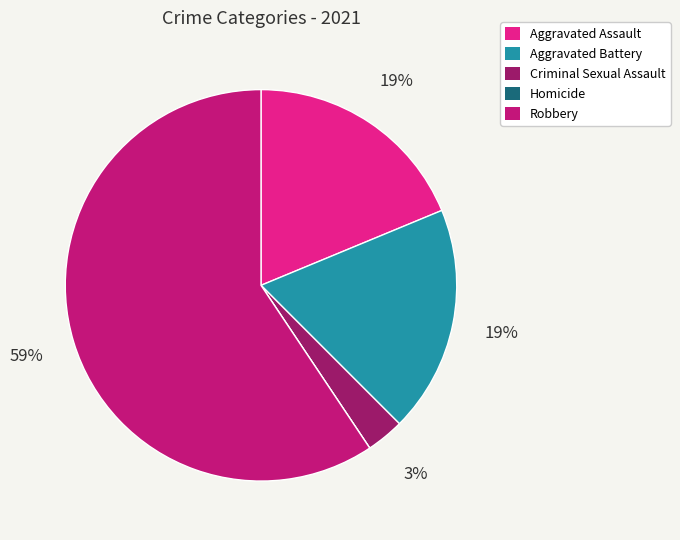

Between Aggravated Assault and Robbery, which is larger?

Robbery